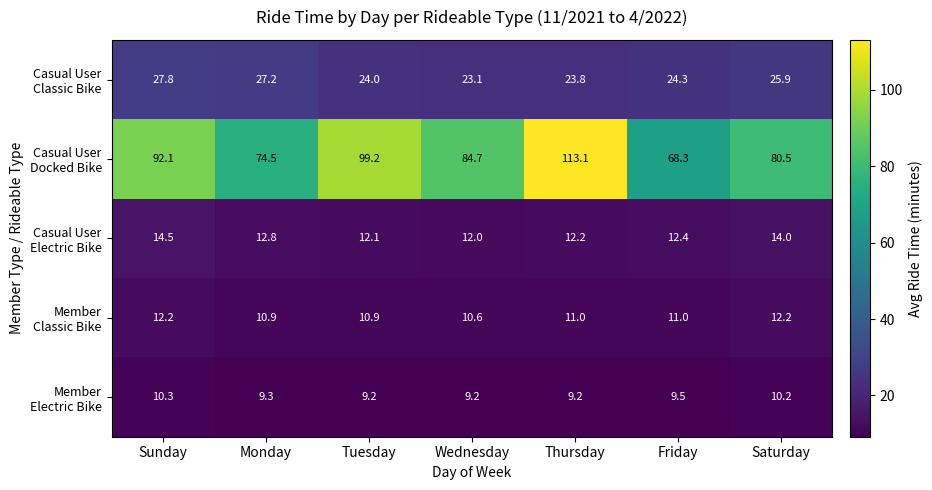

What is the total value across all series at Tuesday?

155.4